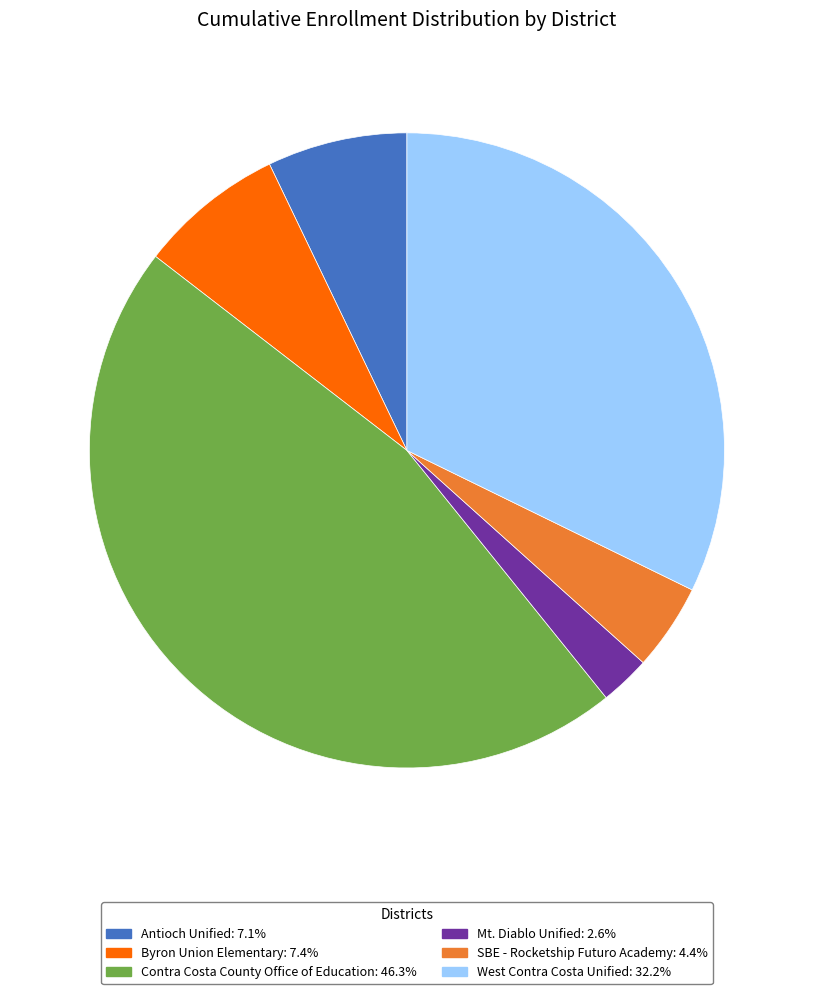

Count the number of slices in the pie.

6